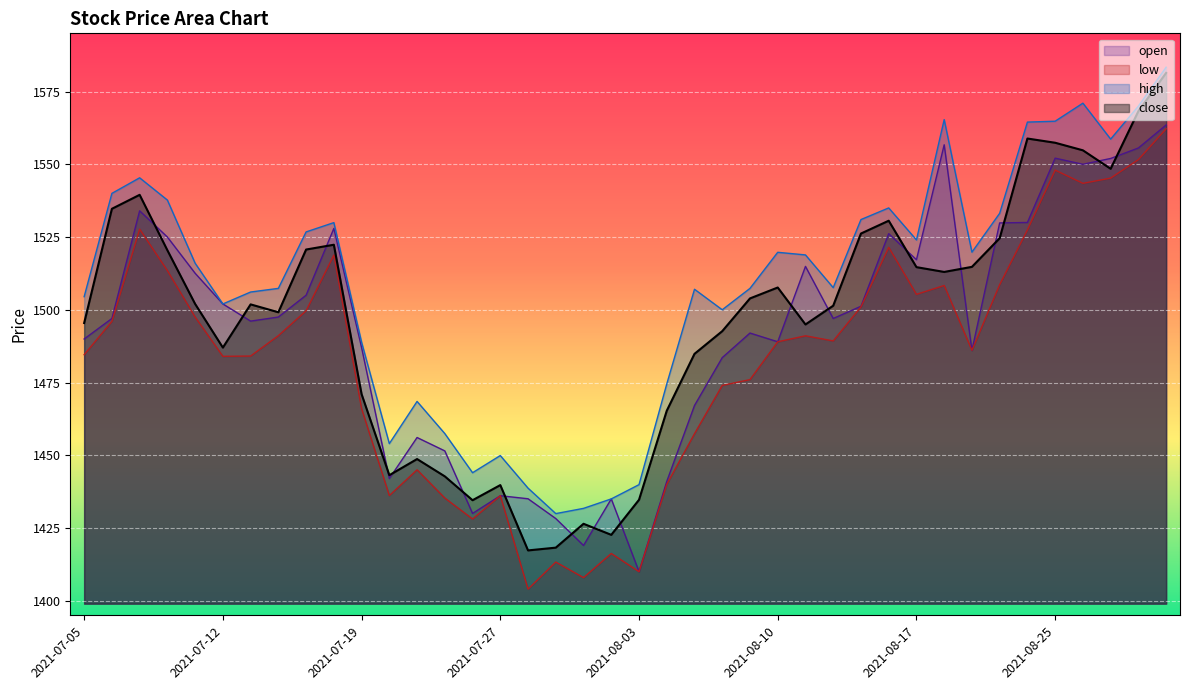

True or false: high and low cross at least once.

False